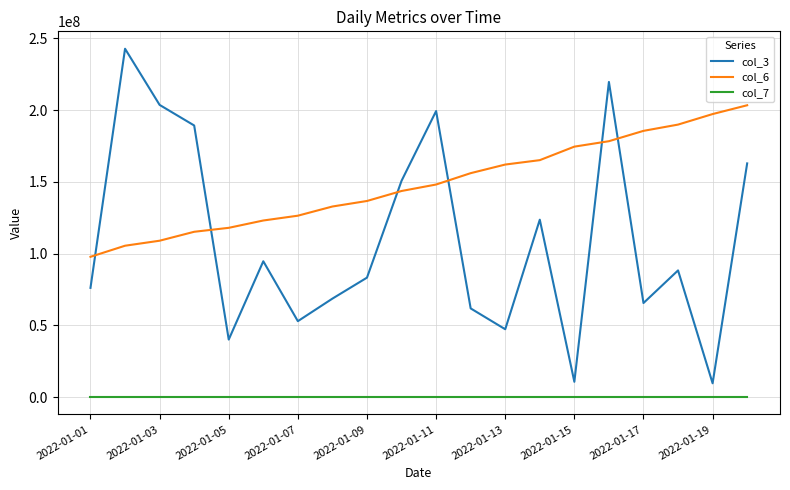

True or false: col_7 and col_3 cross at least once.

False